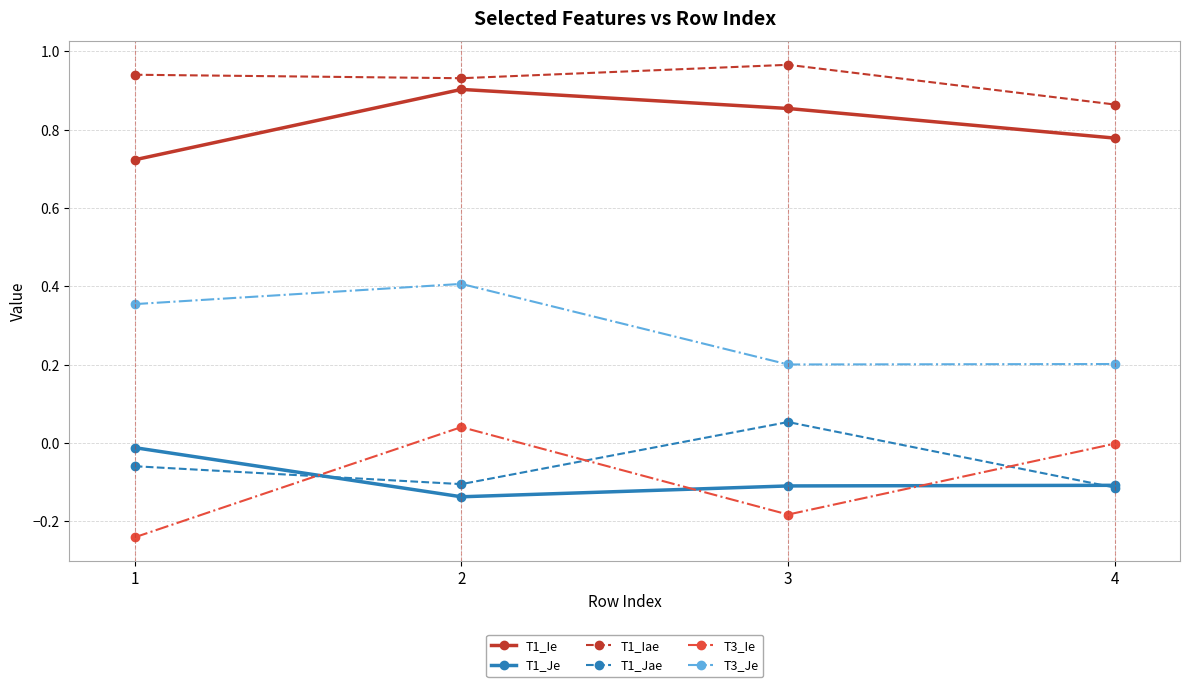

True or false: T1_Jae has a value of -0.1 at 2.

True